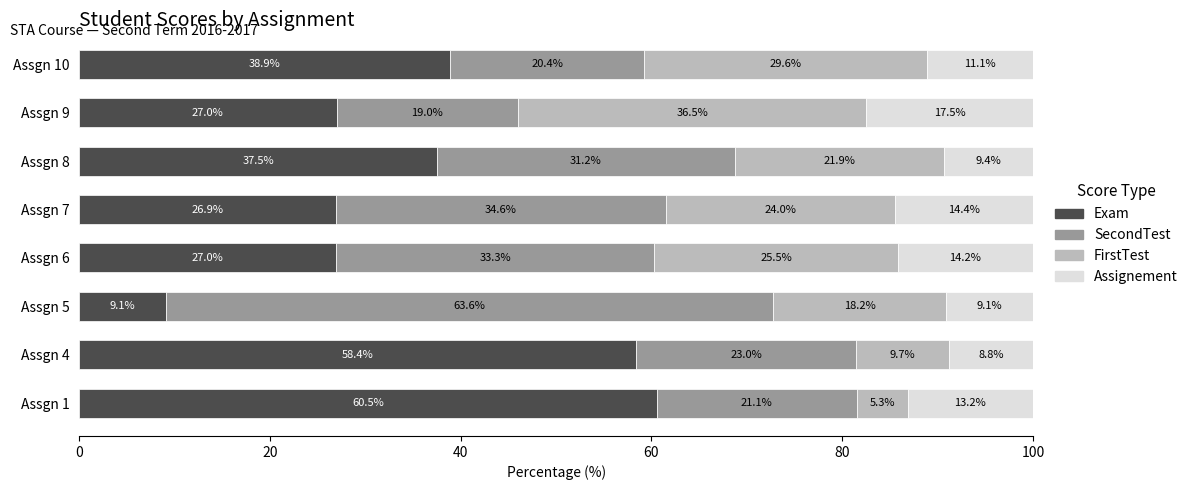

The value of Exam at Assgn 6 is 27.0. True or false?

True